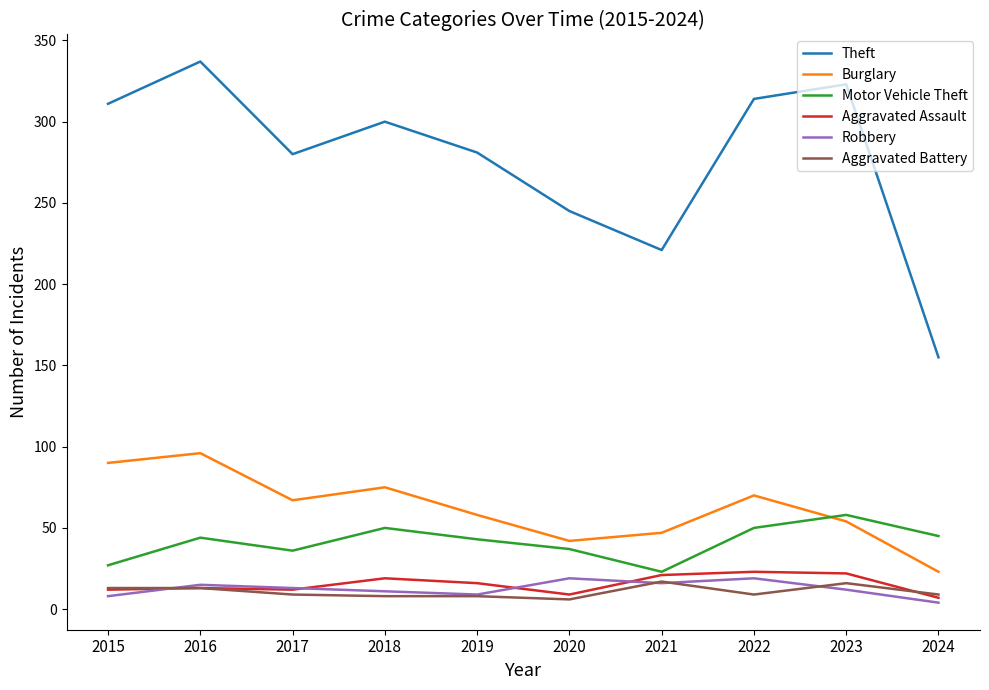

What is the difference between the second highest and second lowest values in the Theft series?

102